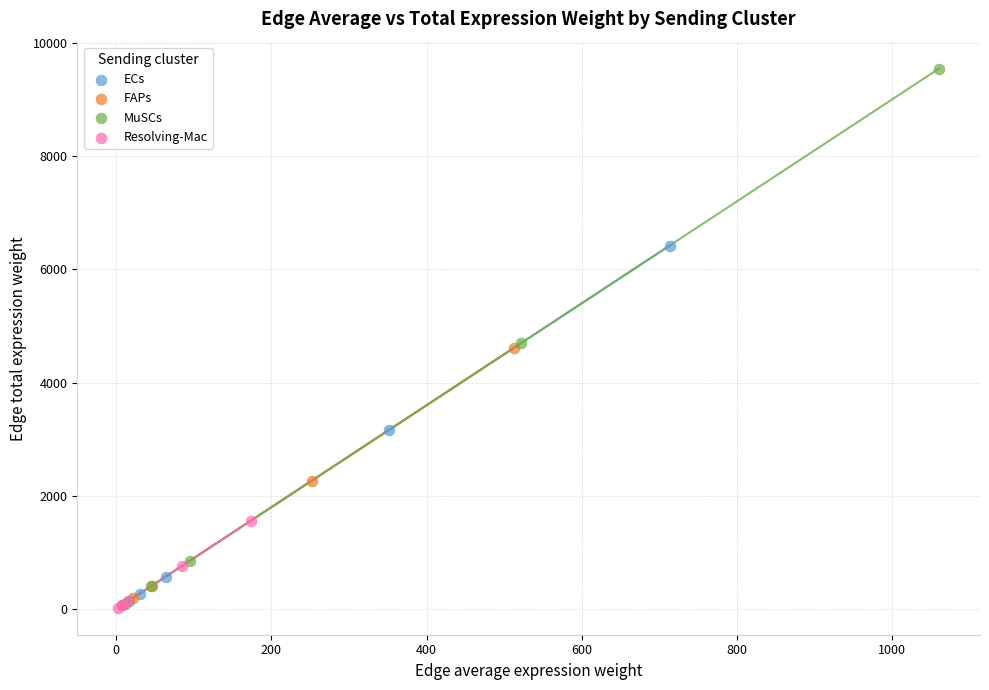

Which series has the widest spread of Y values?

MuSCs